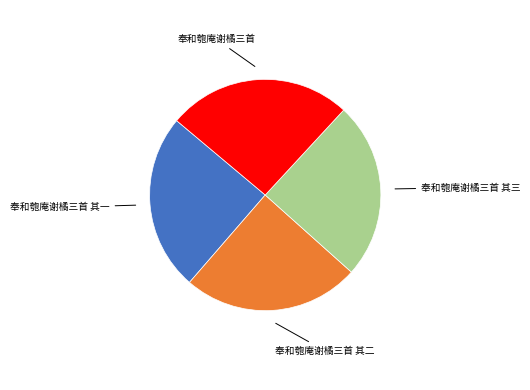

How many slices are in this pie chart?

4